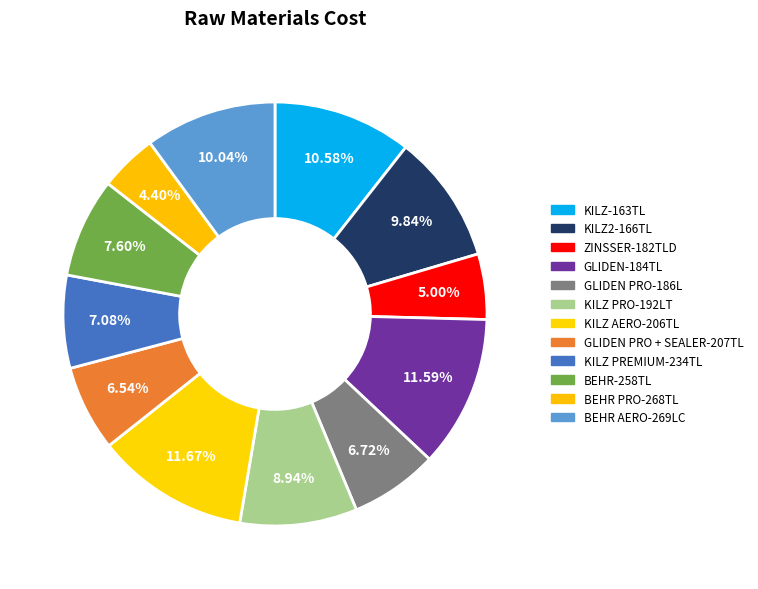

How many segments does this pie chart have?

12